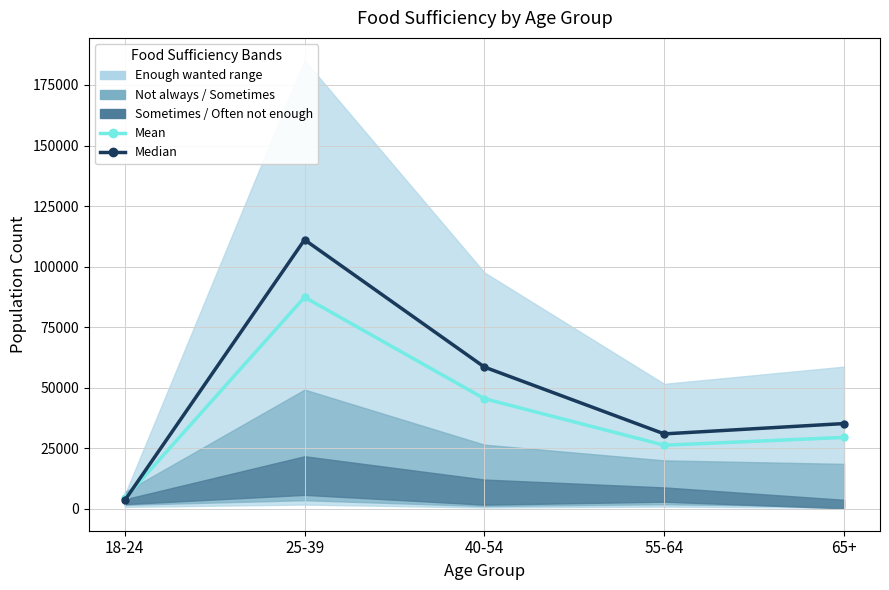

Which has a higher value, 18-24 or 25-39?

25-39